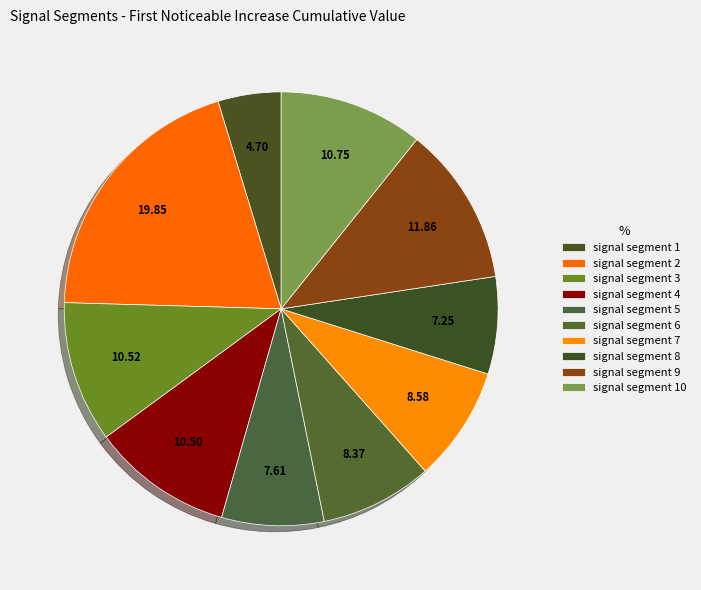

How many slices are in this pie chart?

10